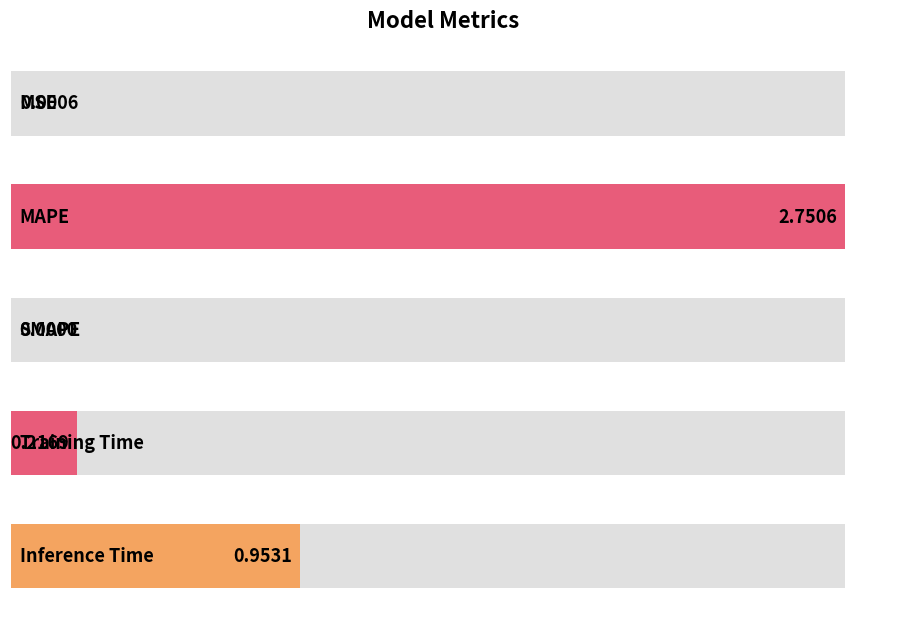

Between MAPE and Training Time, which is larger?

MAPE